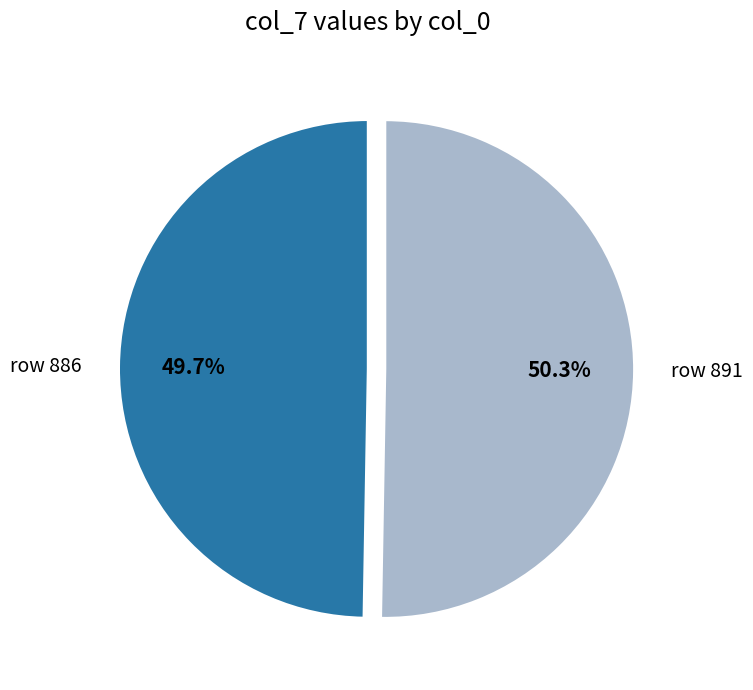

Rank the categories by value from lowest to highest.

row 886, row 891